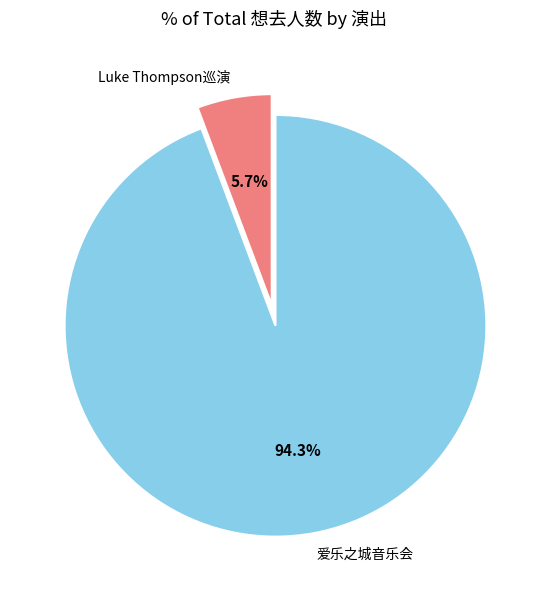

What percentage is NOT represented by Luke Thompson巡演?

94.3%